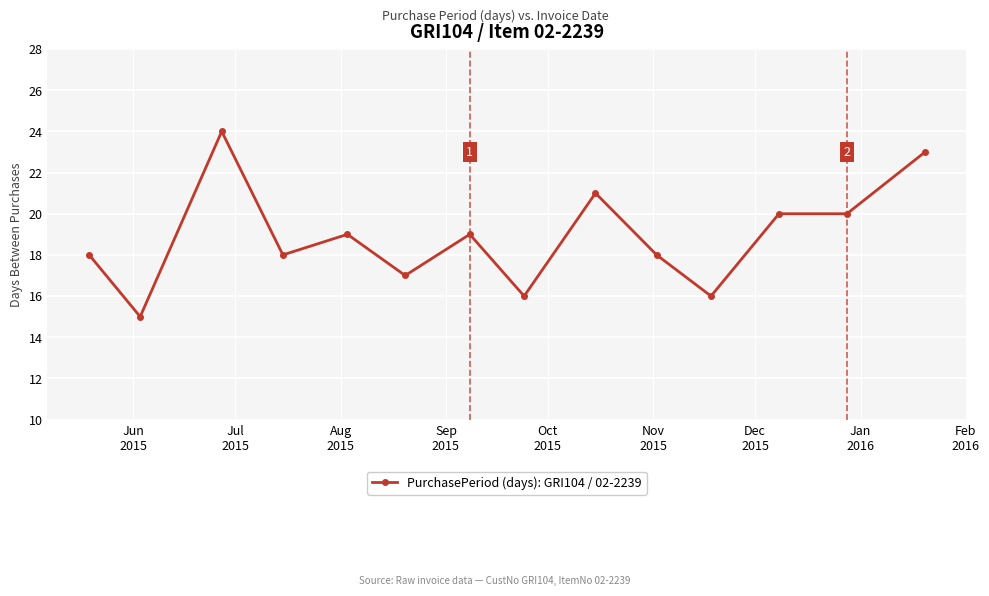

What is the smallest value displayed?

15